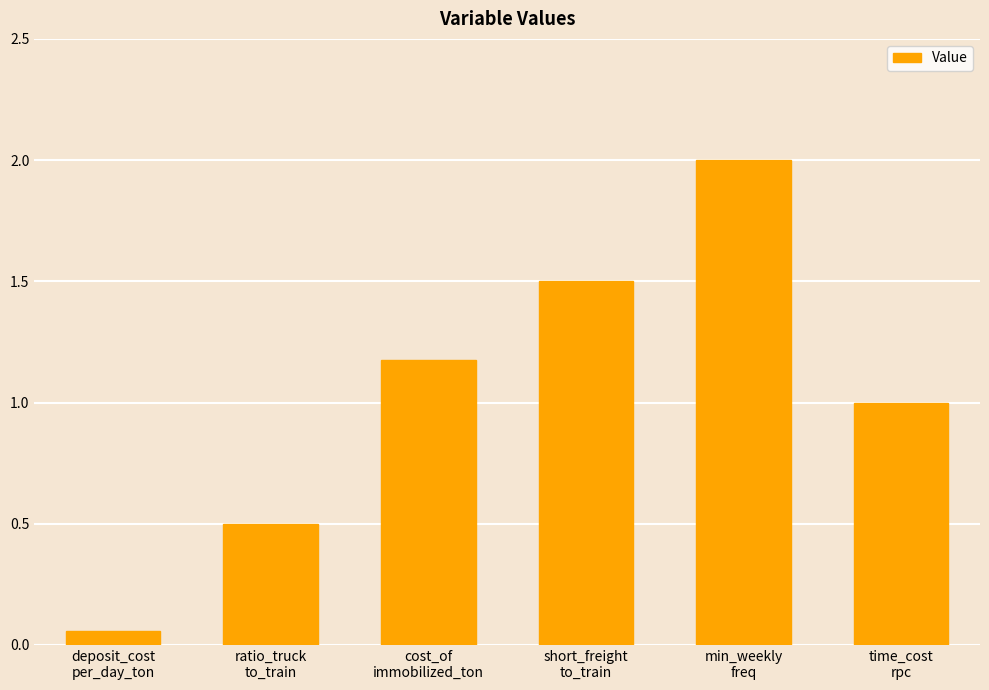

What is the greatest value displayed?

2.0